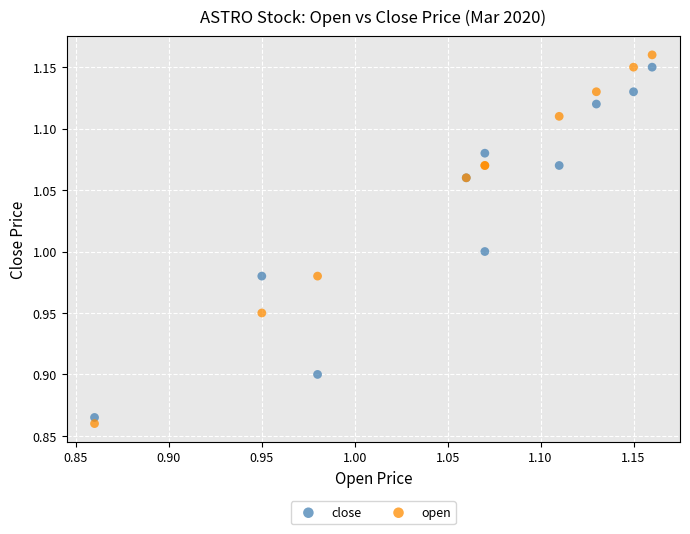

What is the X range (max minus min) for the scatter plot?

0.3